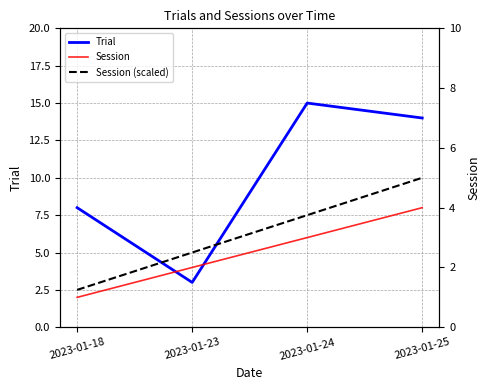

At which category does Trial reach its first local peak?

2023-01-24